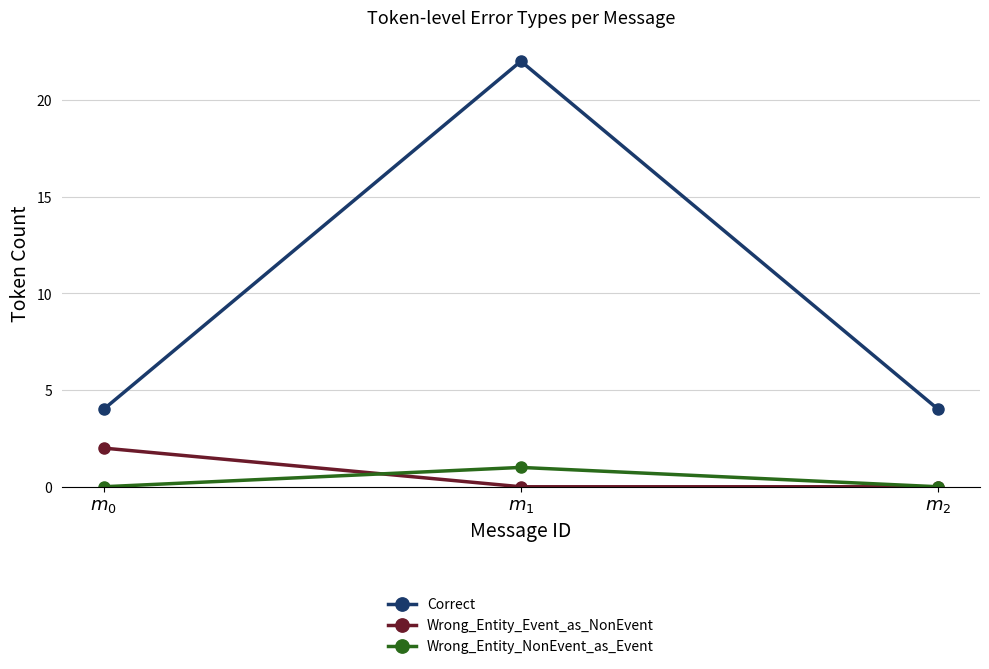

What is the difference between the Wrong_Entity_Event_as_NonEvent values at $m_{2}$ and $m_{0}$?

2